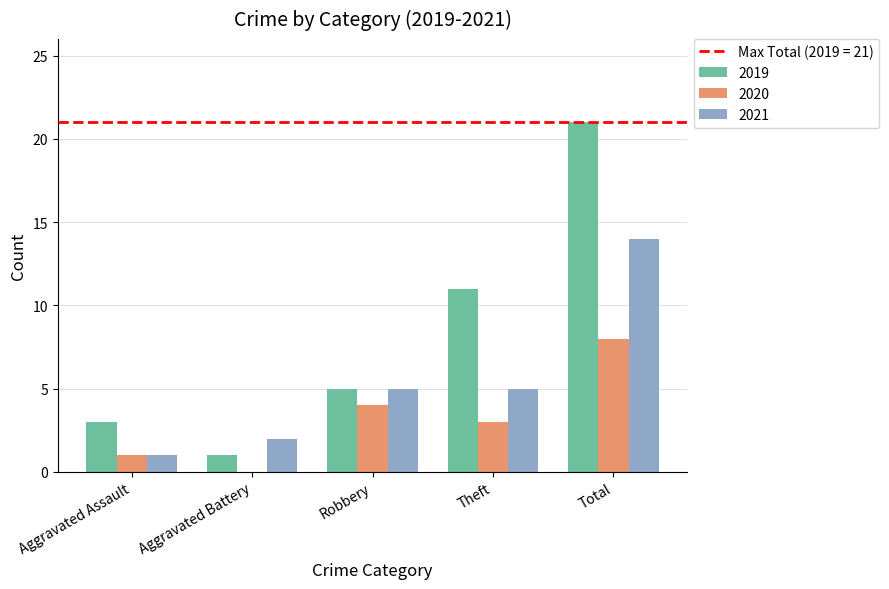

What is the highest value of the 2021 series?

14